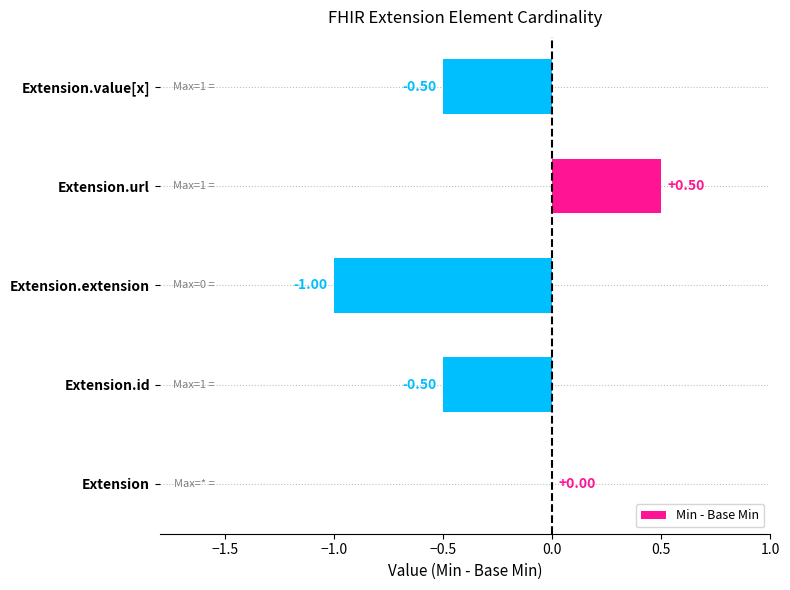

Where is the data nearest to the value 0?

Extension